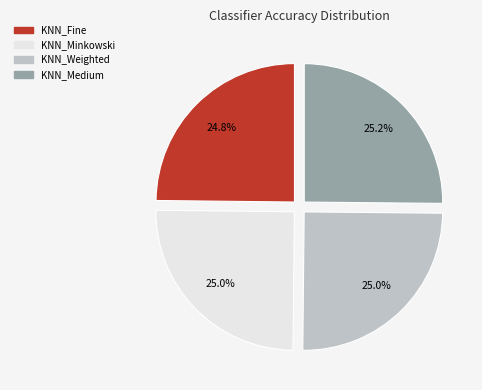

Is there any slice that represents more than half of the pie?

No